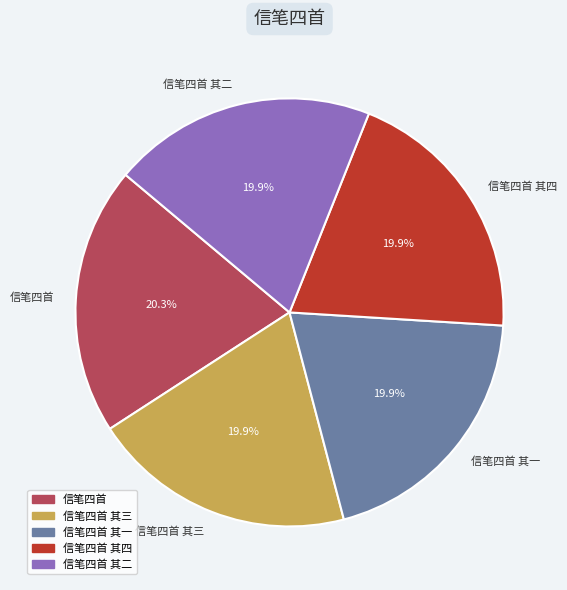

Count the number of slices in the pie.

5